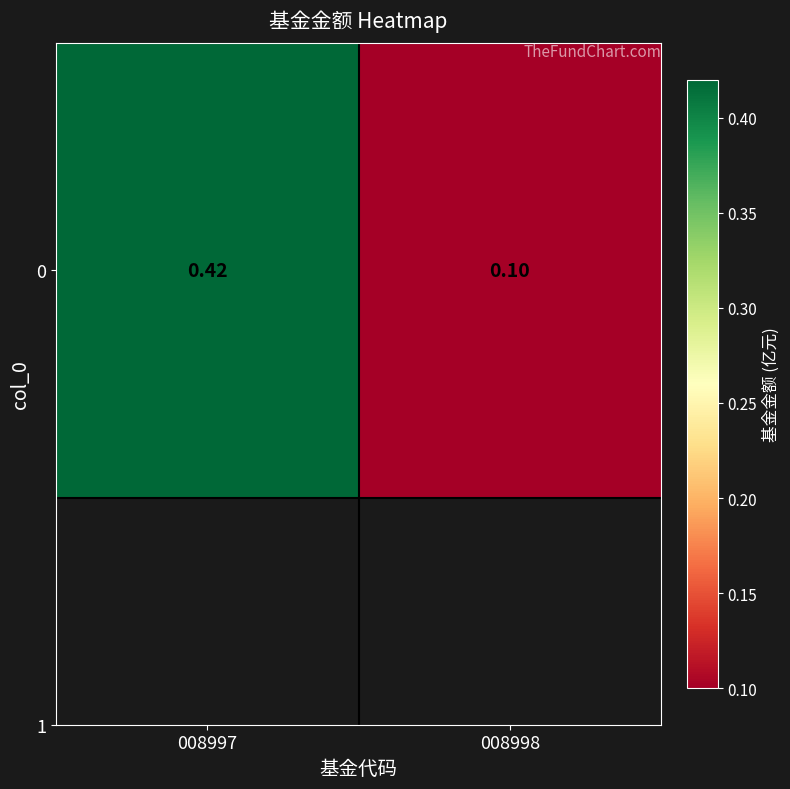

The chart shows a value of 0.2 at 008998. True or false?

False